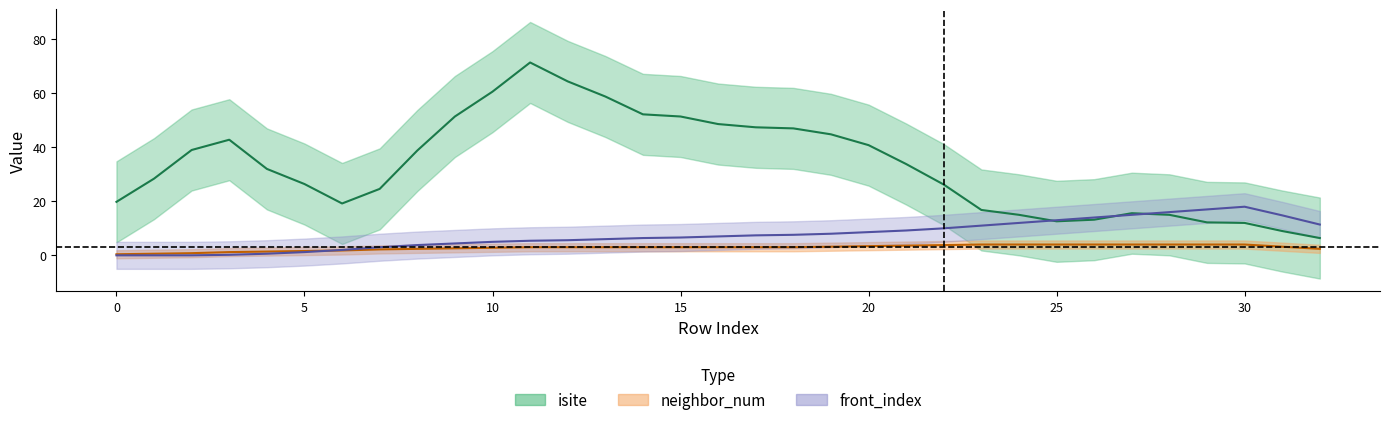

Which series changed the most between 20 and 16?

isite (center)